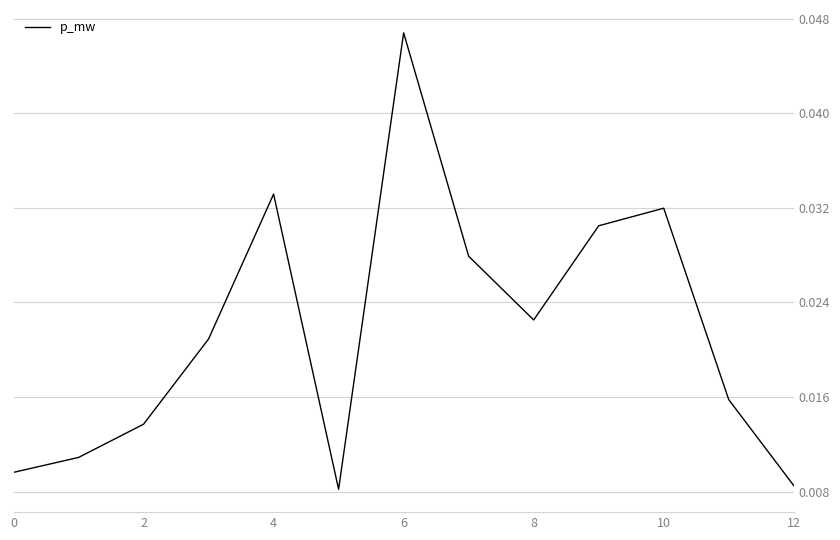

How many interior local valleys (lower than both neighbors) does the data have?

2